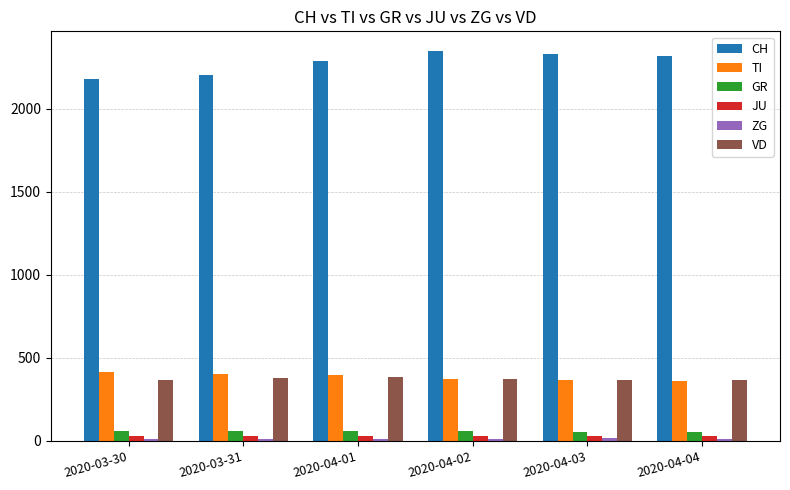

What is the greatest value displayed?

2349